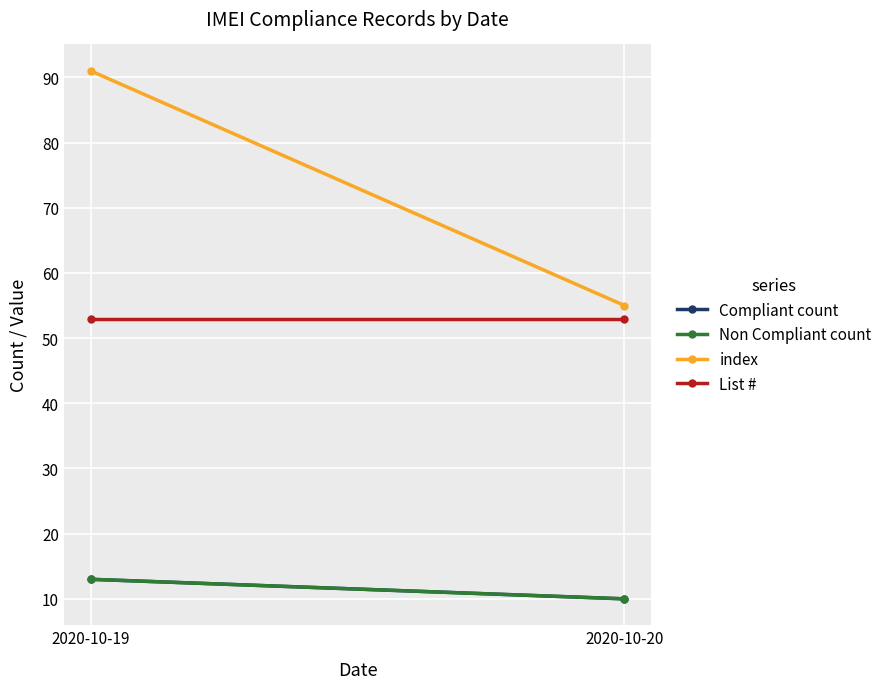

Is this an area chart (filled region under the line)?

No